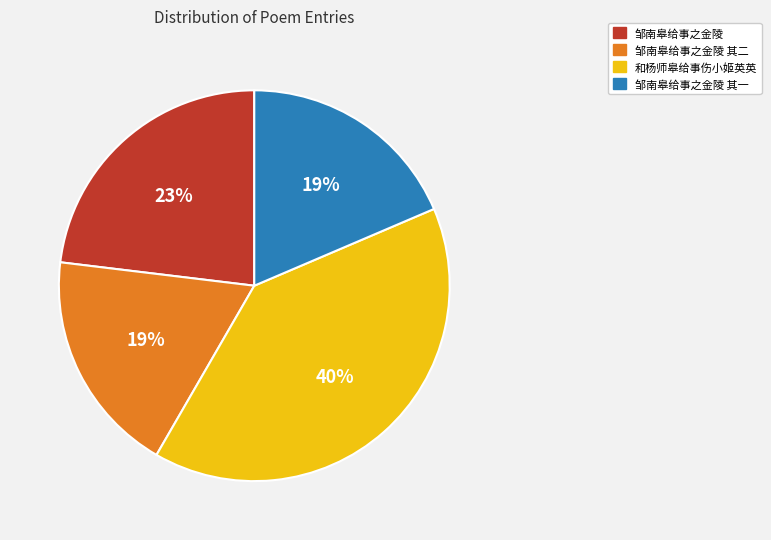

Count the number of slices in the pie.

4